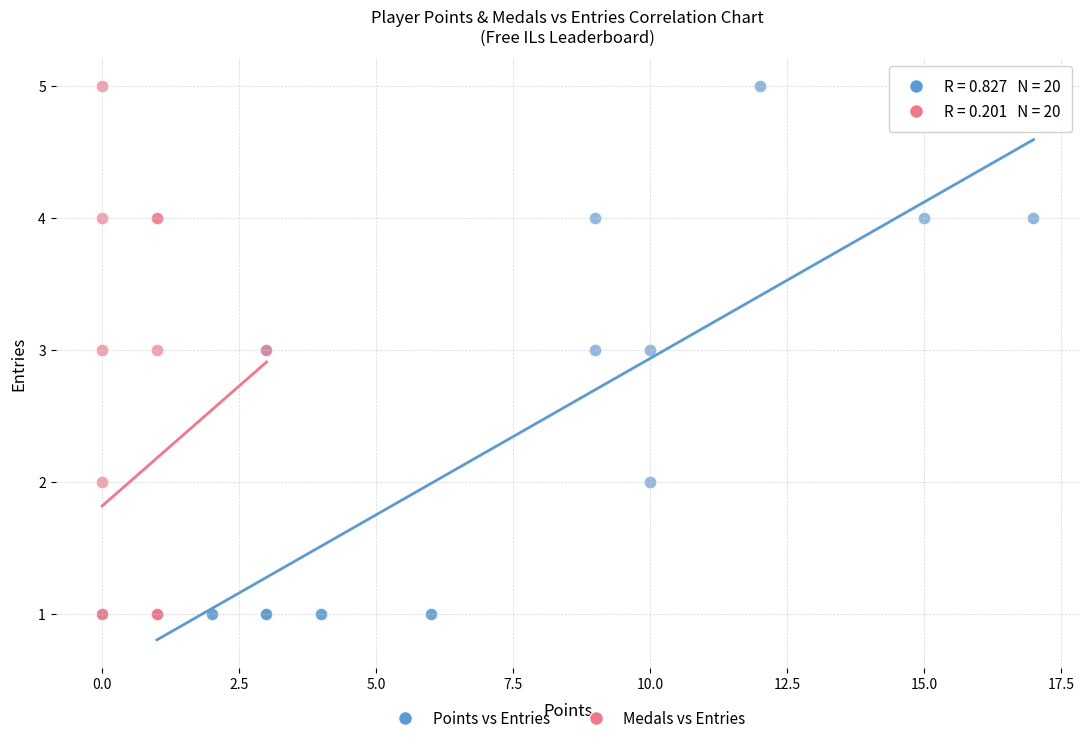

What are all the series names shown in the legend?

Points vs Entries, Medals vs Entries